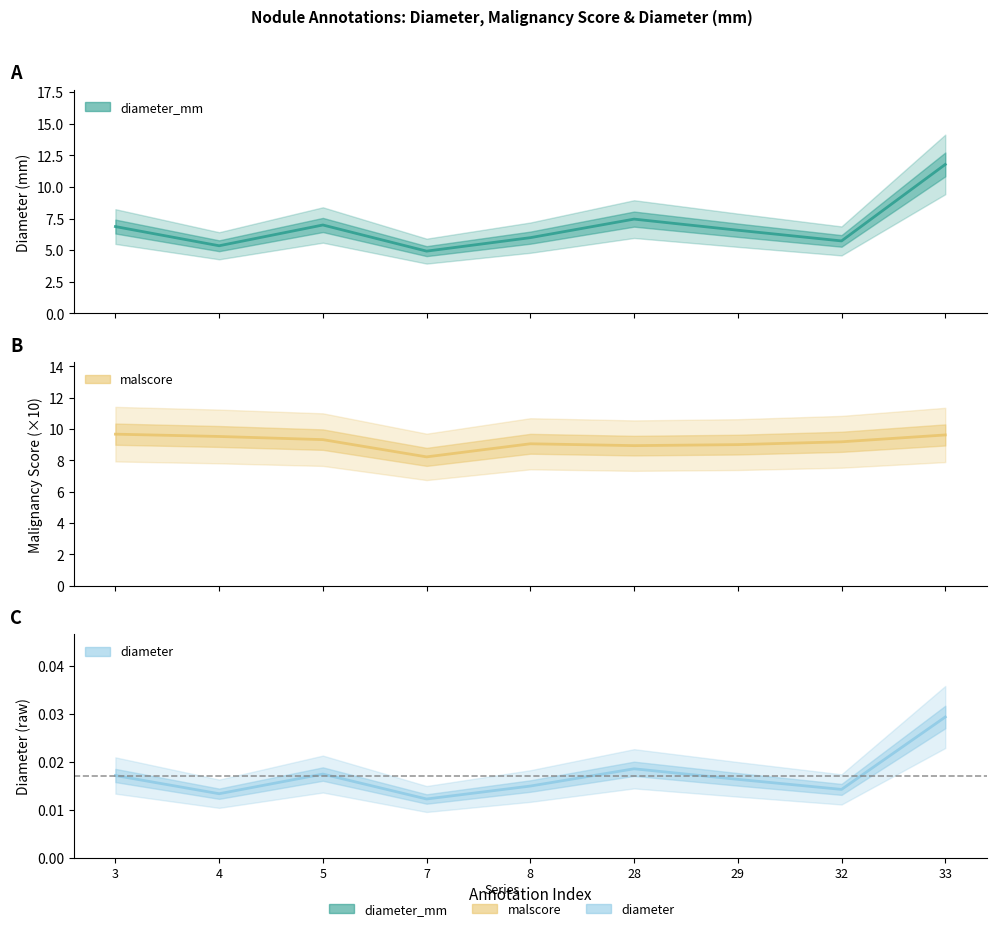

Which category has the highest value across all series?

33